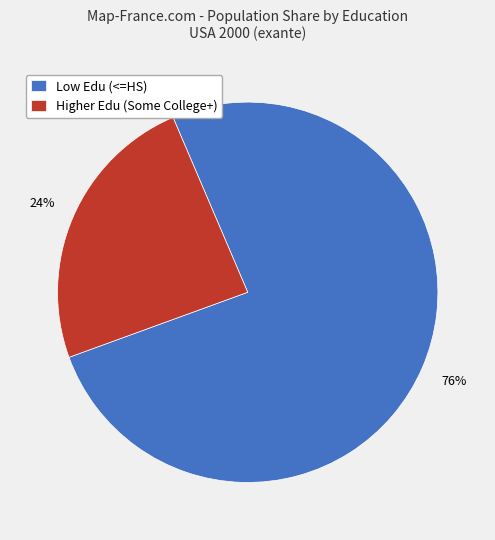

What percentage is the Higher Edu (Some College+) slice, to the nearest percent?

24%